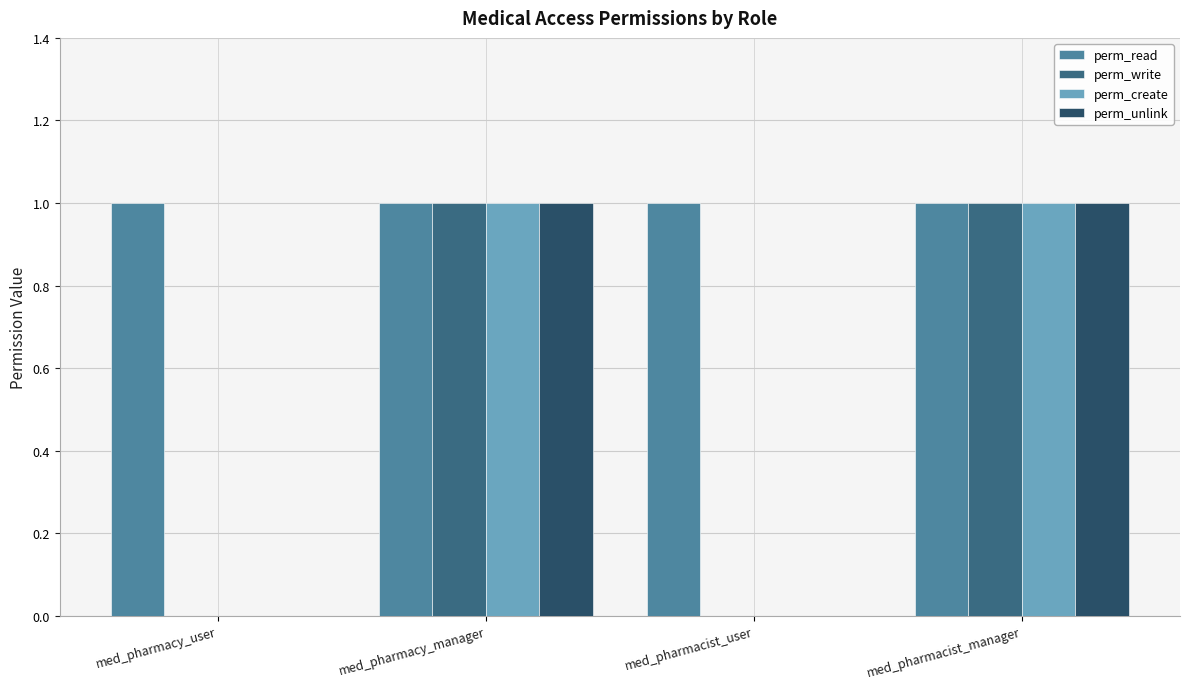

What value does the perm_read series have at med_pharmacist_manager?

1